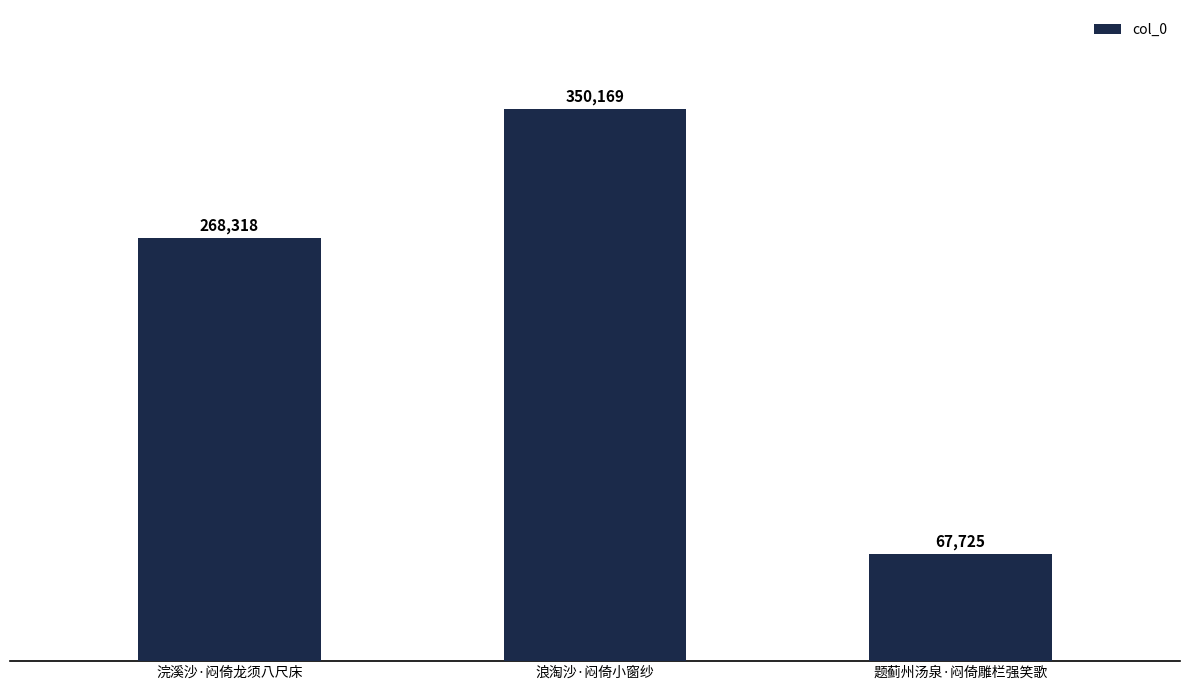

Rank the categories by value from lowest to highest.

题蓟州汤泉·闷倚雕栏强笑歌, 浣溪沙·闷倚龙须八尺床, 浪淘沙·闷倚小窗纱